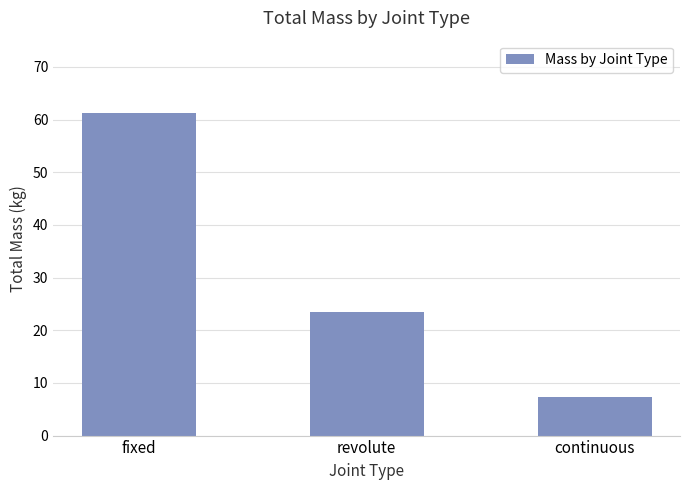

List the labels in order of value, largest first.

fixed, revolute, continuous